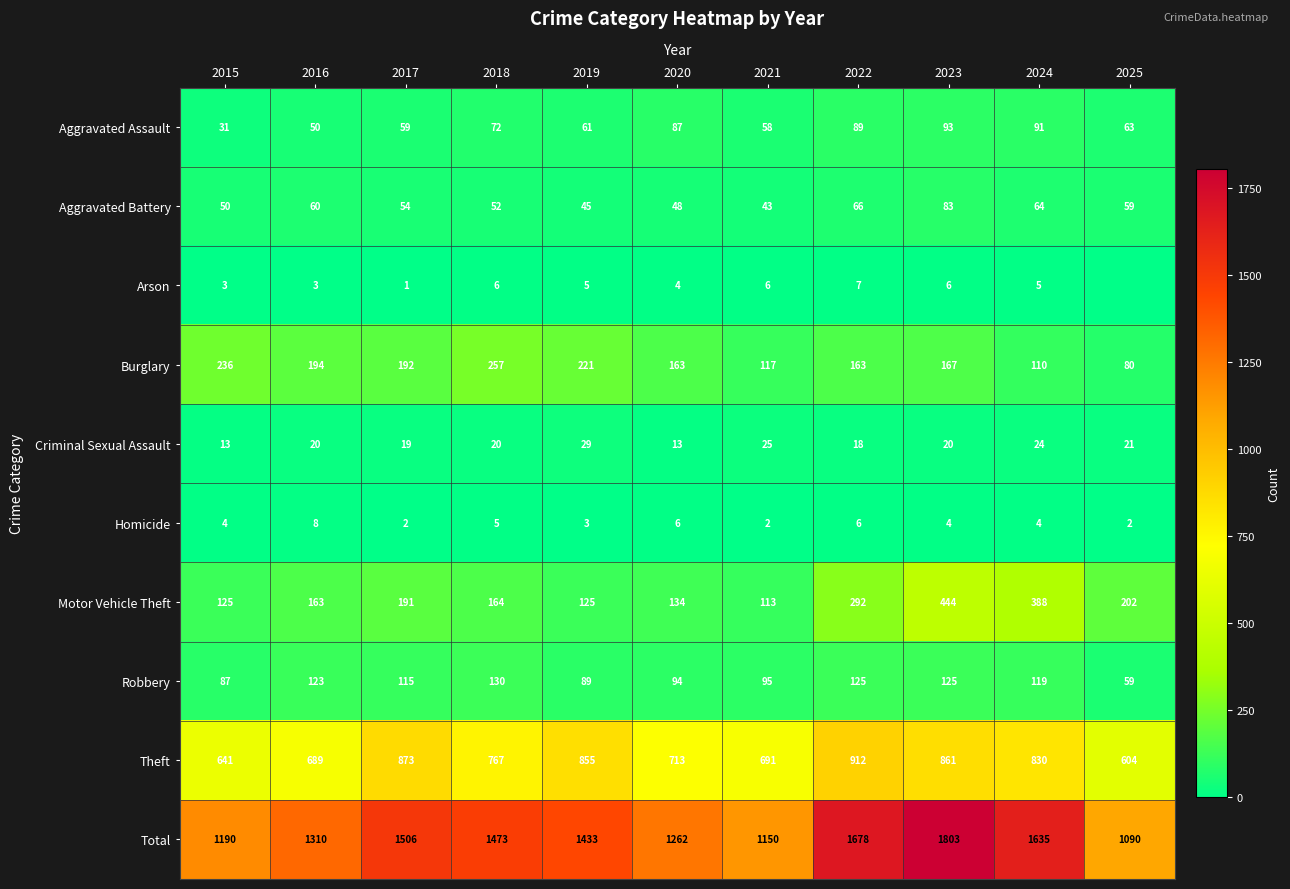

What is the maximum value for Motor Vehicle Theft?

444